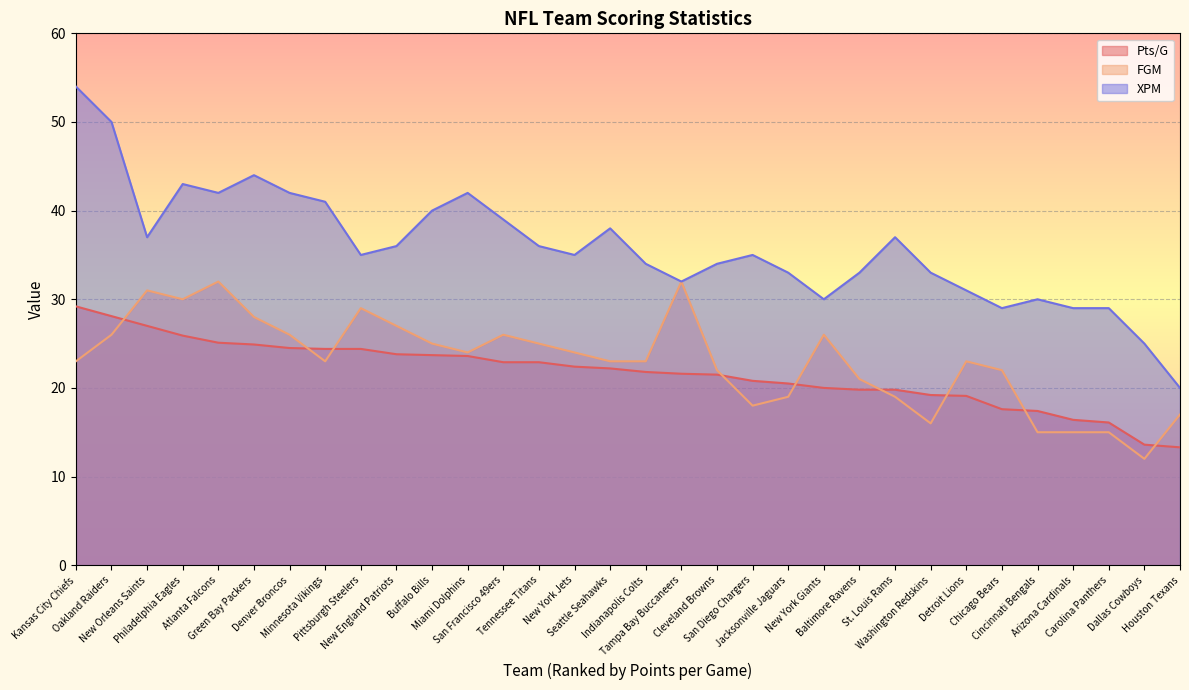

True or false: Pts/G has more than 1 points higher than both neighbors.

False